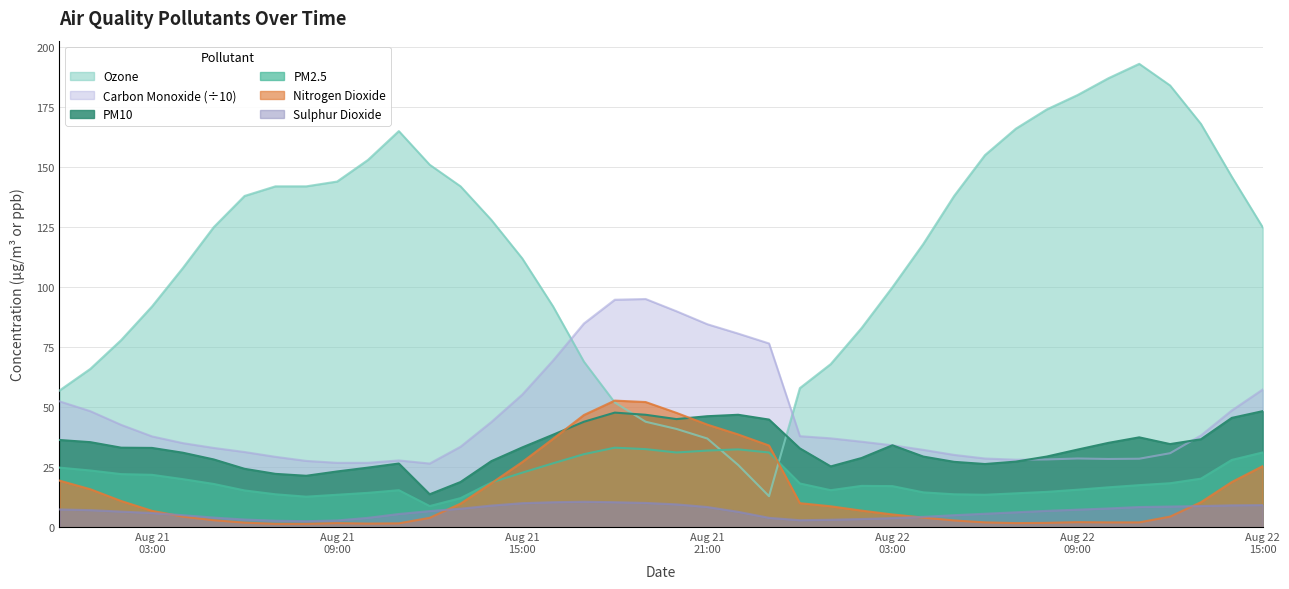

True or false: ozone and pm2_5 cross at least once.

True